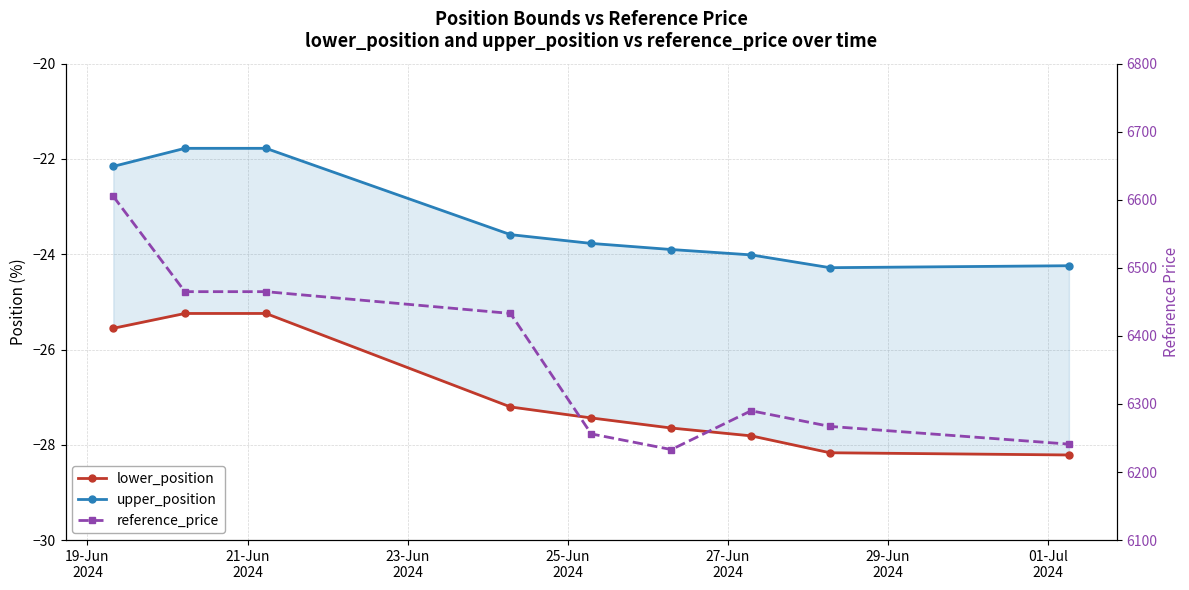

What is the minimum value shown in the chart?

-28.2